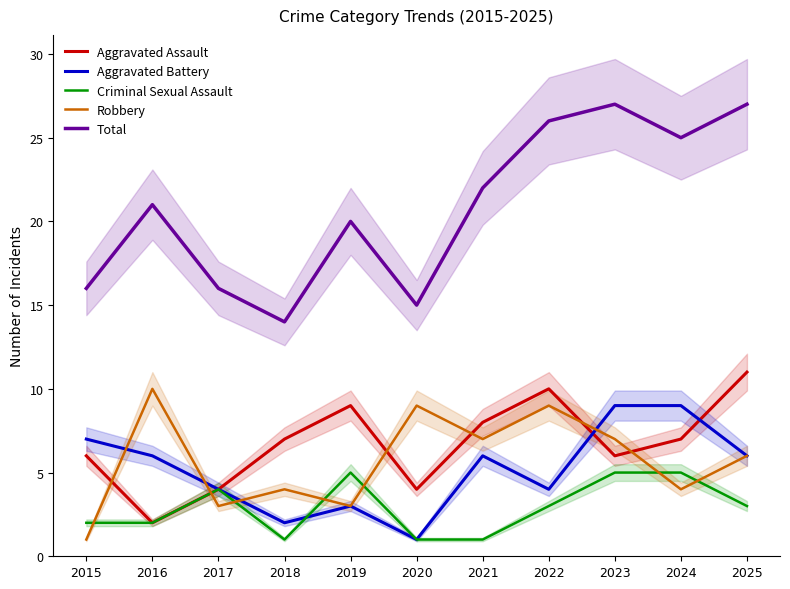

How many interior local peaks does the Total series have?

3